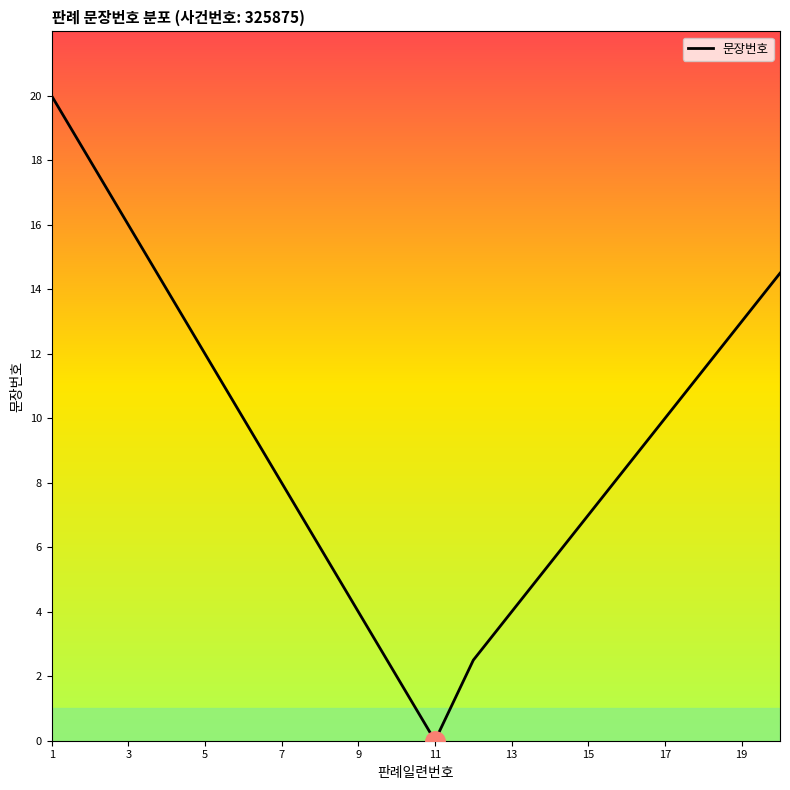

What is the sum of all values?

186.5